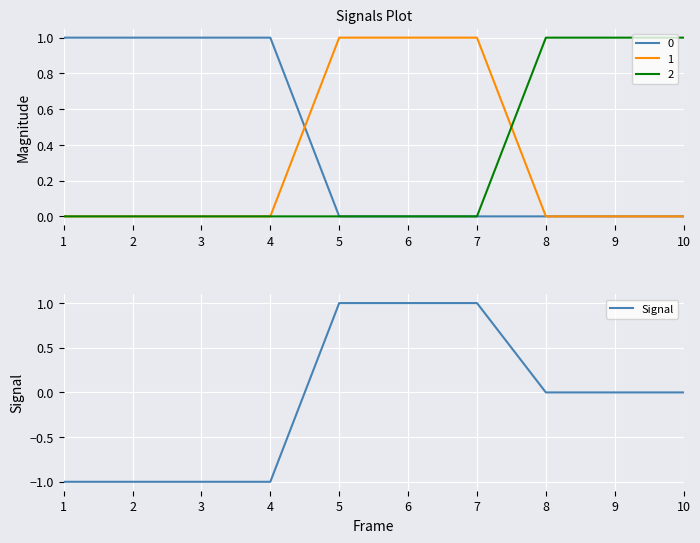

How many values are above zero?

3